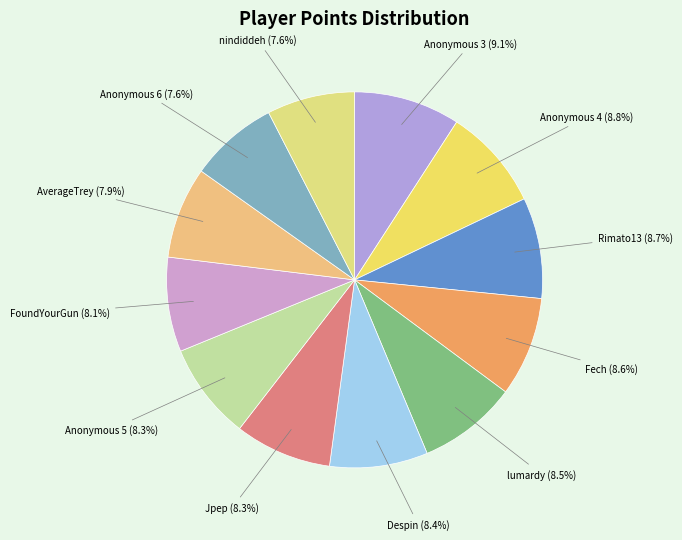

To the nearest percent, what portion does FoundYourGun represent?

8%